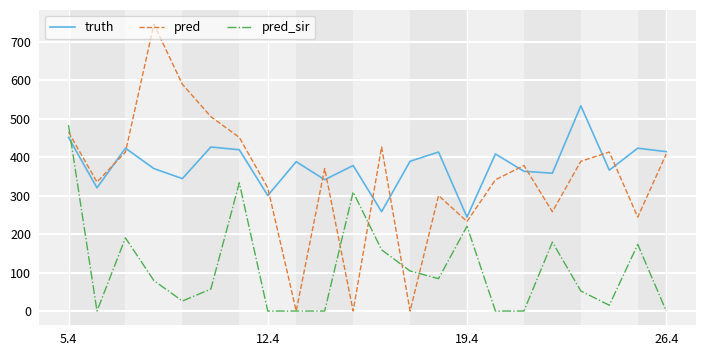

Rank the series by their maximum value, from lowest to highest.

pred_sir, truth, pred